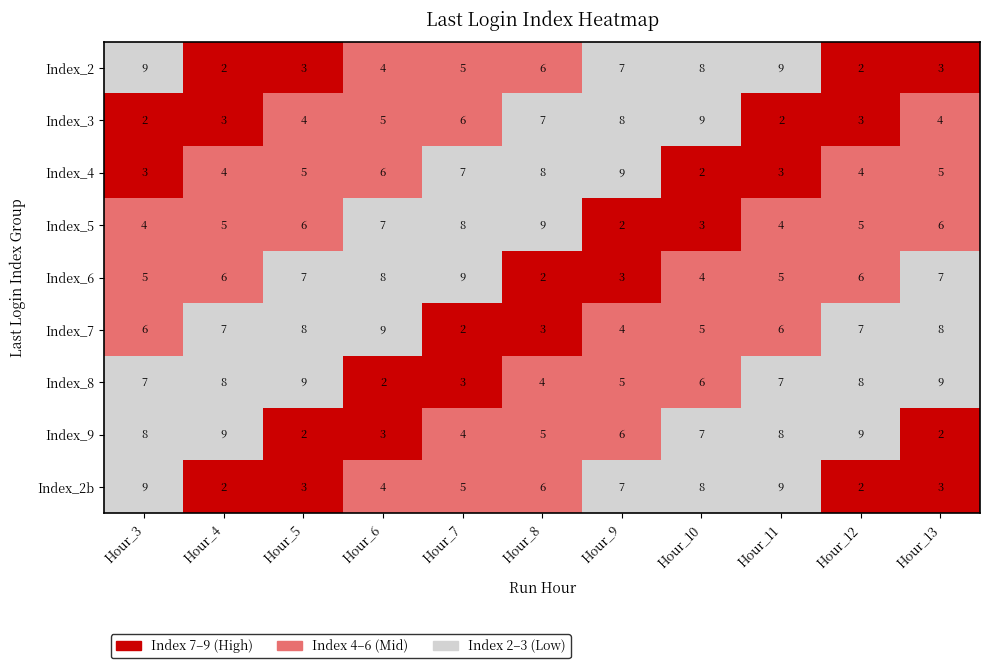

What is the difference between the highest and lowest values at Hour_9?

7